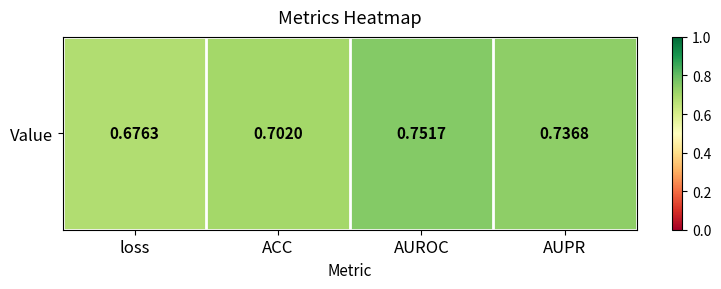

Reading left to right, list all the values displayed in this chart.

loss=0.7	ACC=0.7	AUROC=0.8	AUPR=0.7